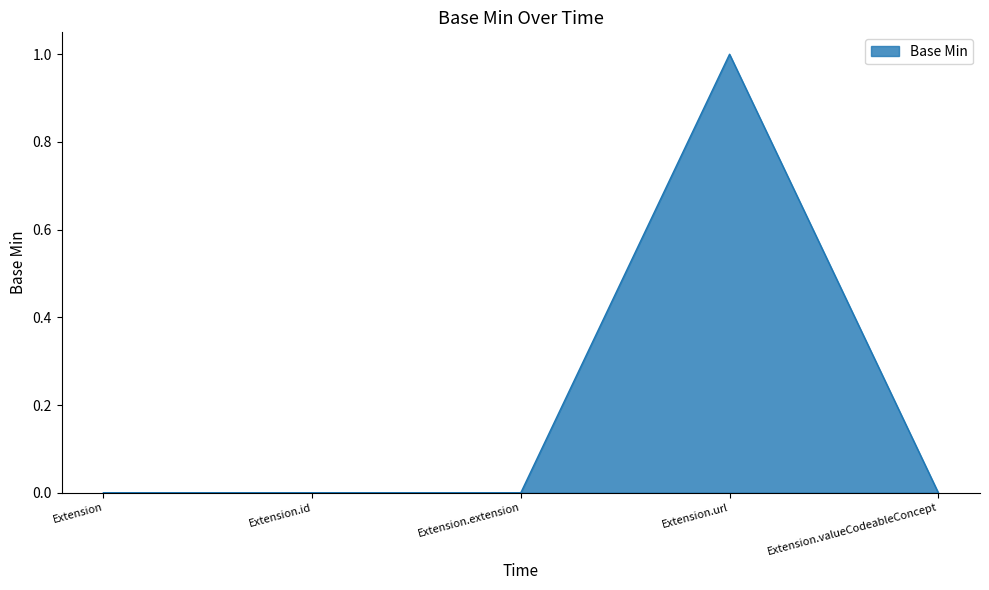

Is it true that the value at Extension.extension is 0?

True